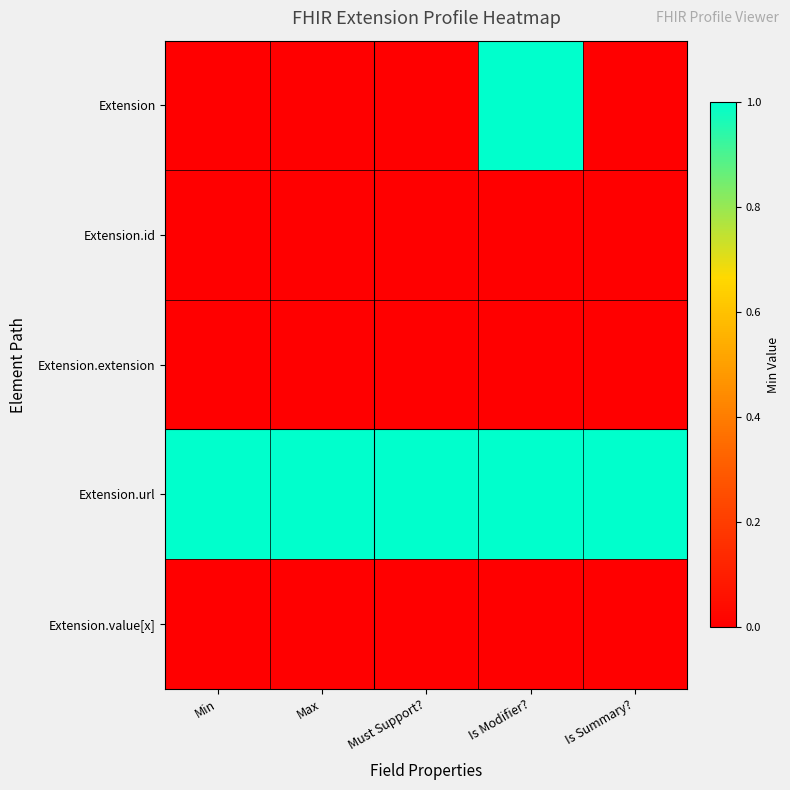

At which category does the chart reach its peak across all series?

Is Modifier?